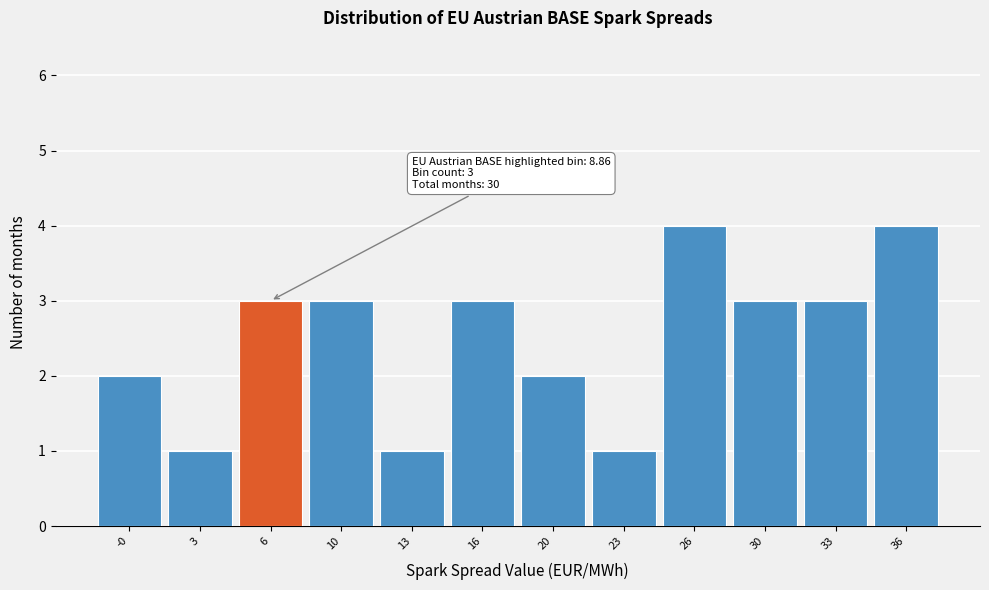

Reading left to right, extract all data points from this chart.

2	1	3	3	1	3	2	1	4	3	3	4